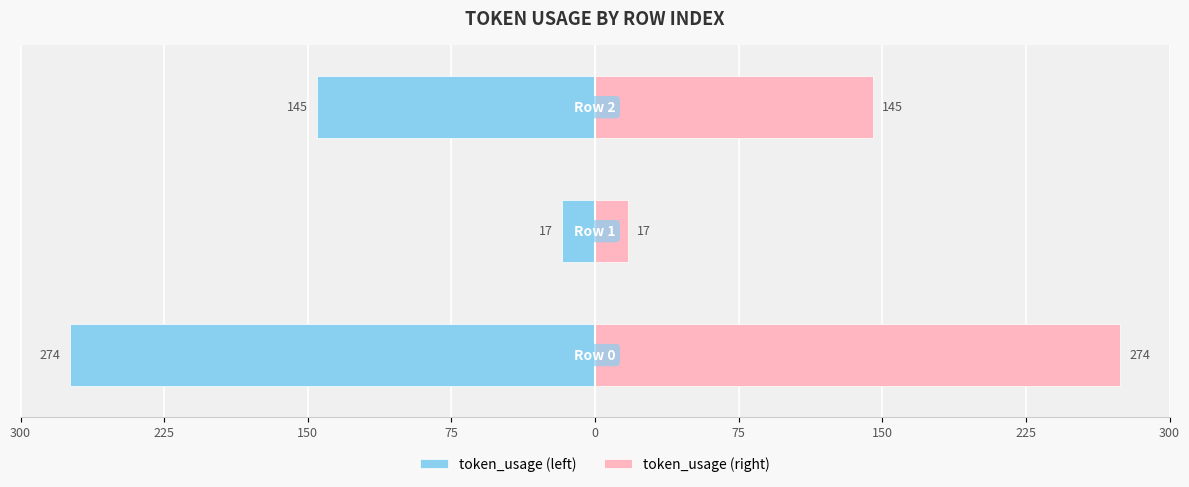

How many groups of bars are there?

3